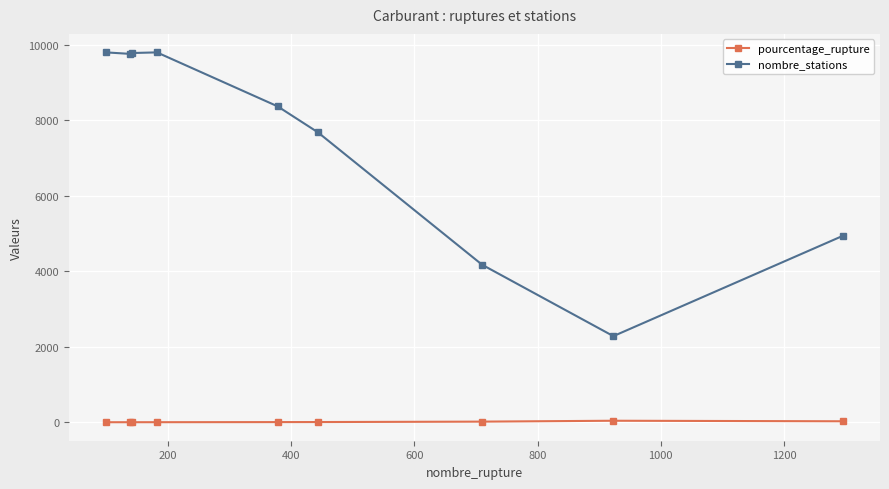

Rank the series by their average value, from highest to lowest.

nombre_stations, pourcentage_rupture